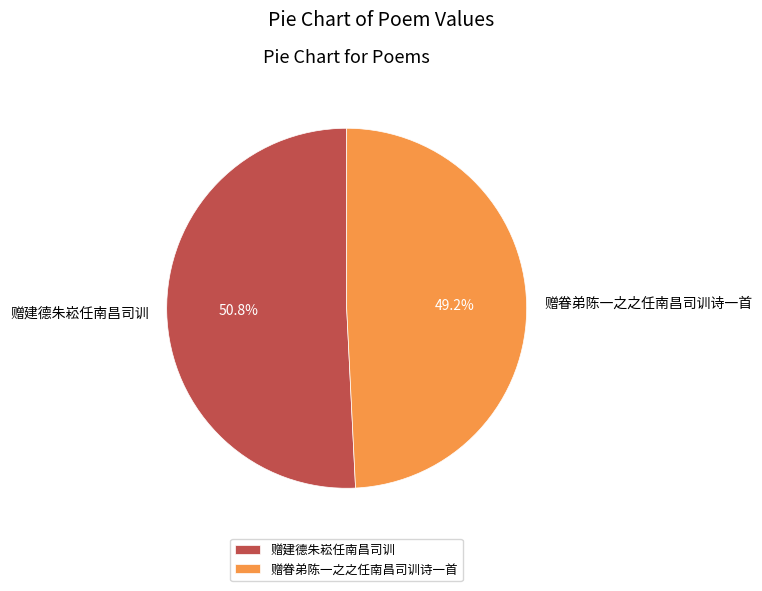

To the nearest percent, what is the combined percentage of 赠眷弟陈一之之任南昌司训诗一首 and 赠建德朱崧任南昌司训?

100%